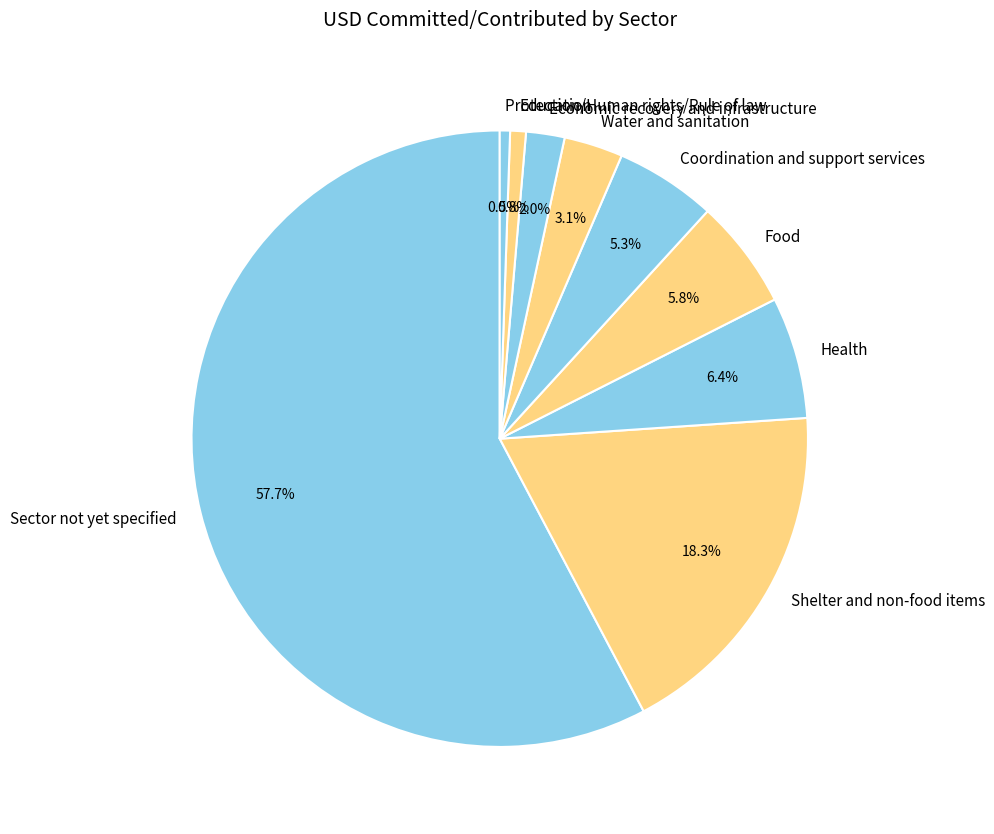

Does any single category account for the majority?

Yes